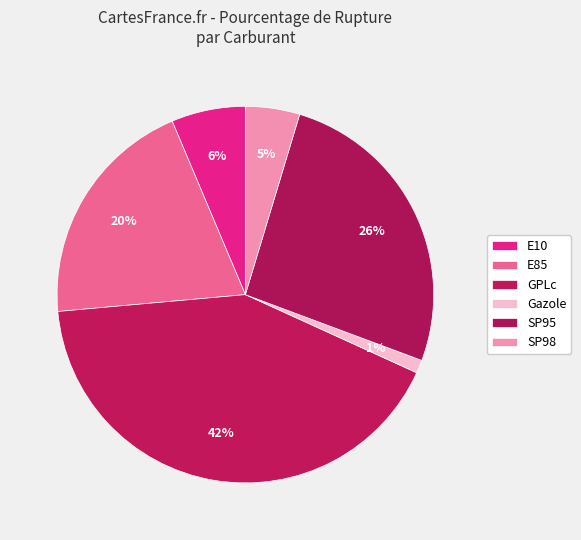

To the nearest percent, what is the combined percentage of GPLc and E85?

62%